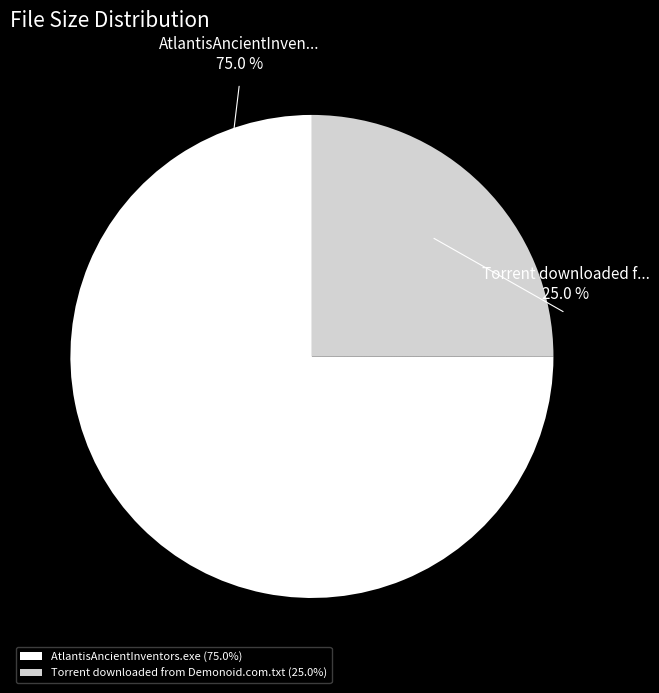

To the nearest percent, what is the average slice percentage?

50%